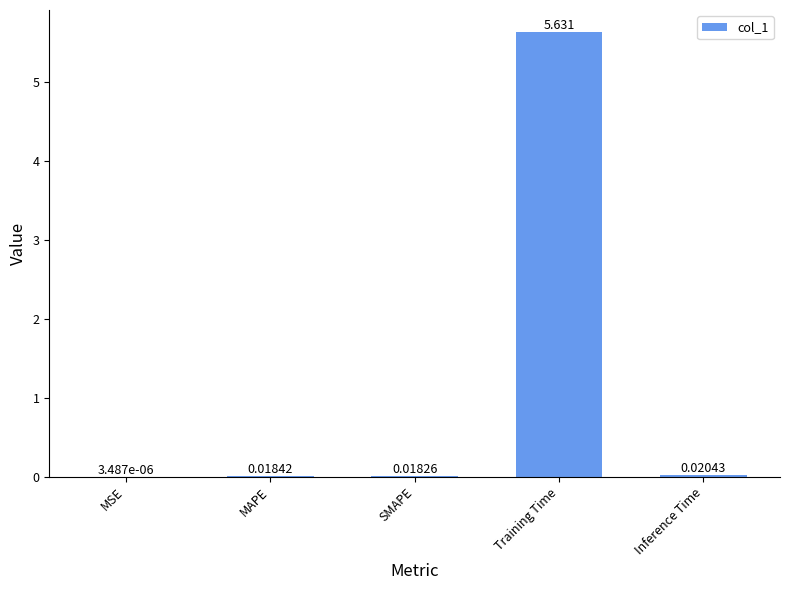

Are the bars horizontal?

No